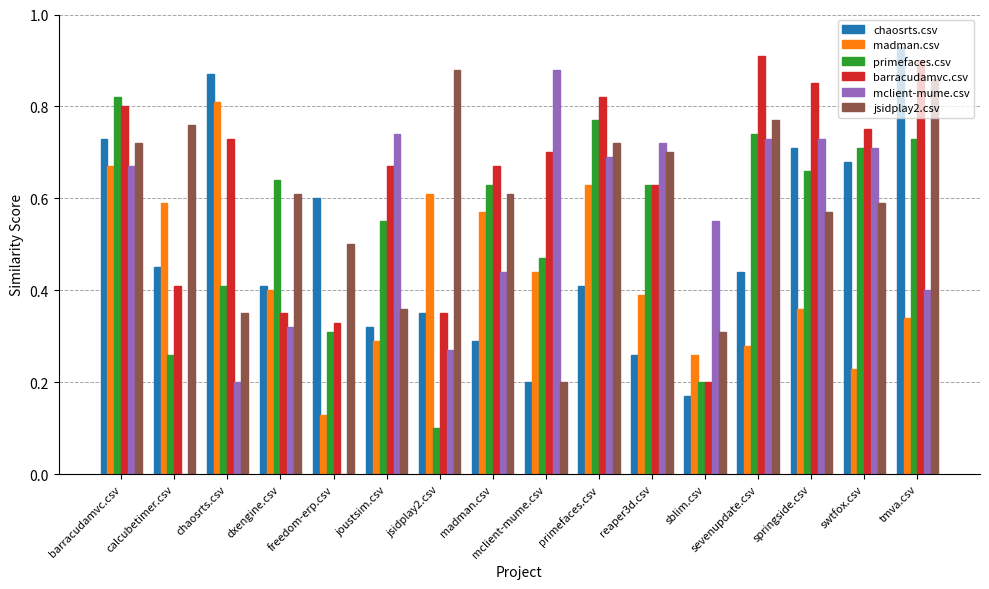

What is the sum of all chaosrts.csv values?

7.8